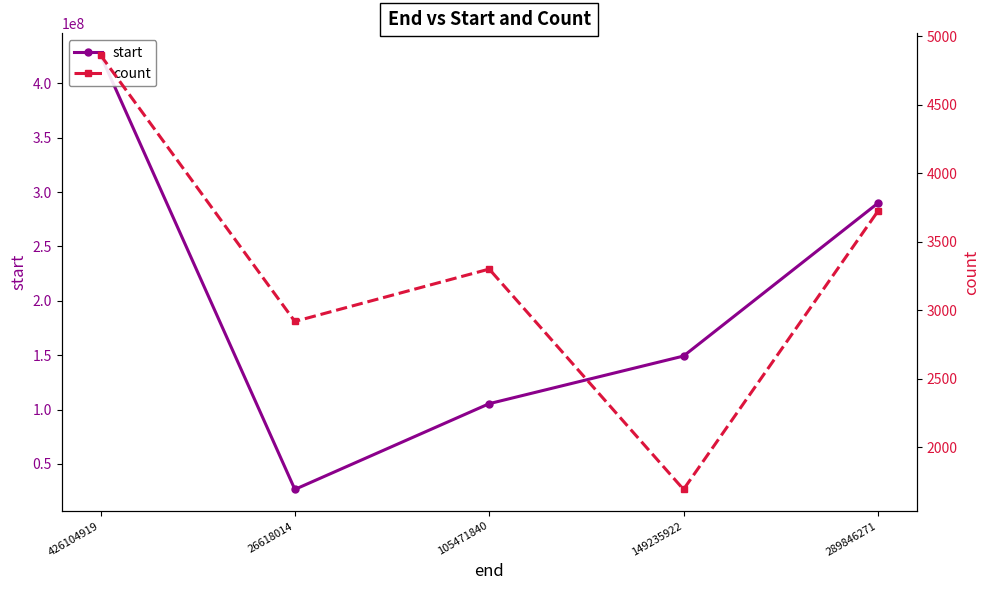

What is the difference between the maximum and second lowest values in the count series?

1944